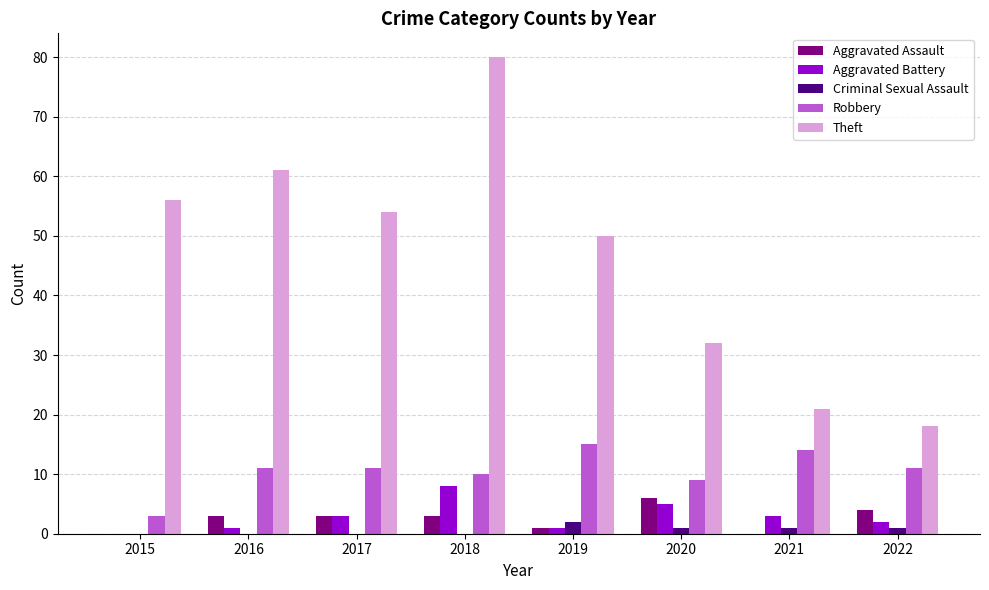

Which series changed the most between 2016 and 2022?

Theft